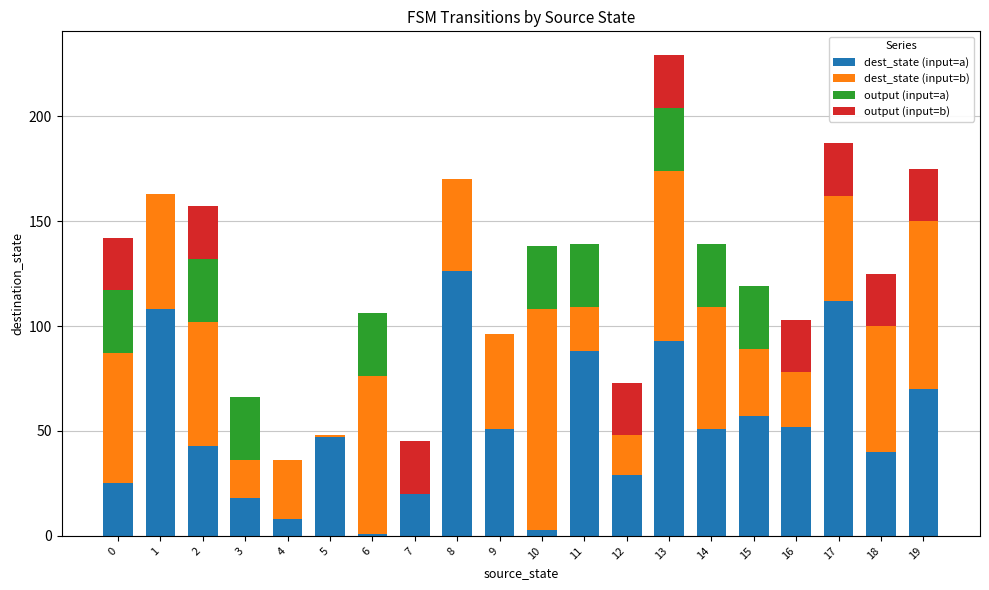

The value of dest_state (input=a) at 15 is 35. True or false?

False